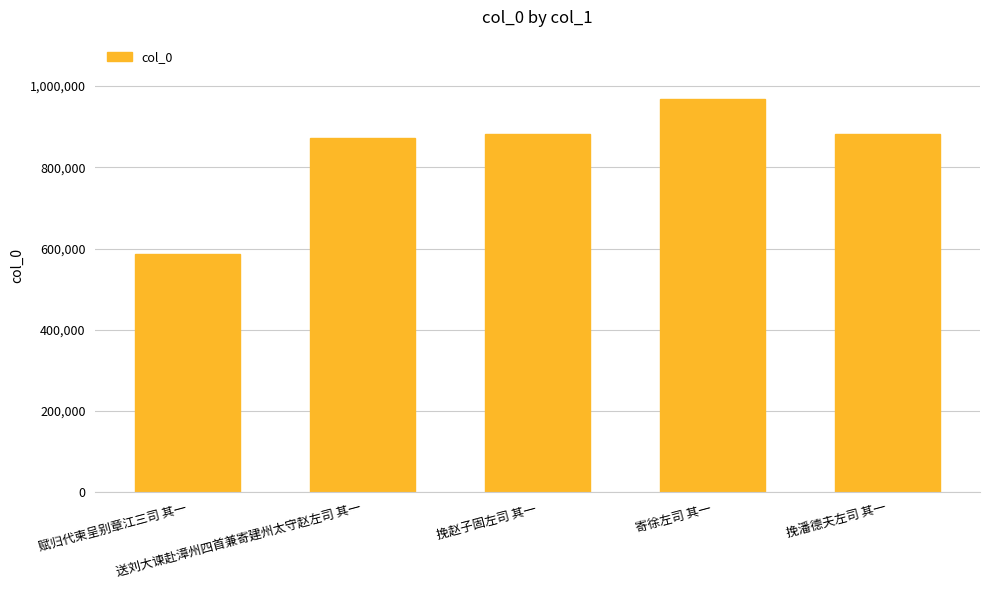

What is the smallest value displayed?

586208